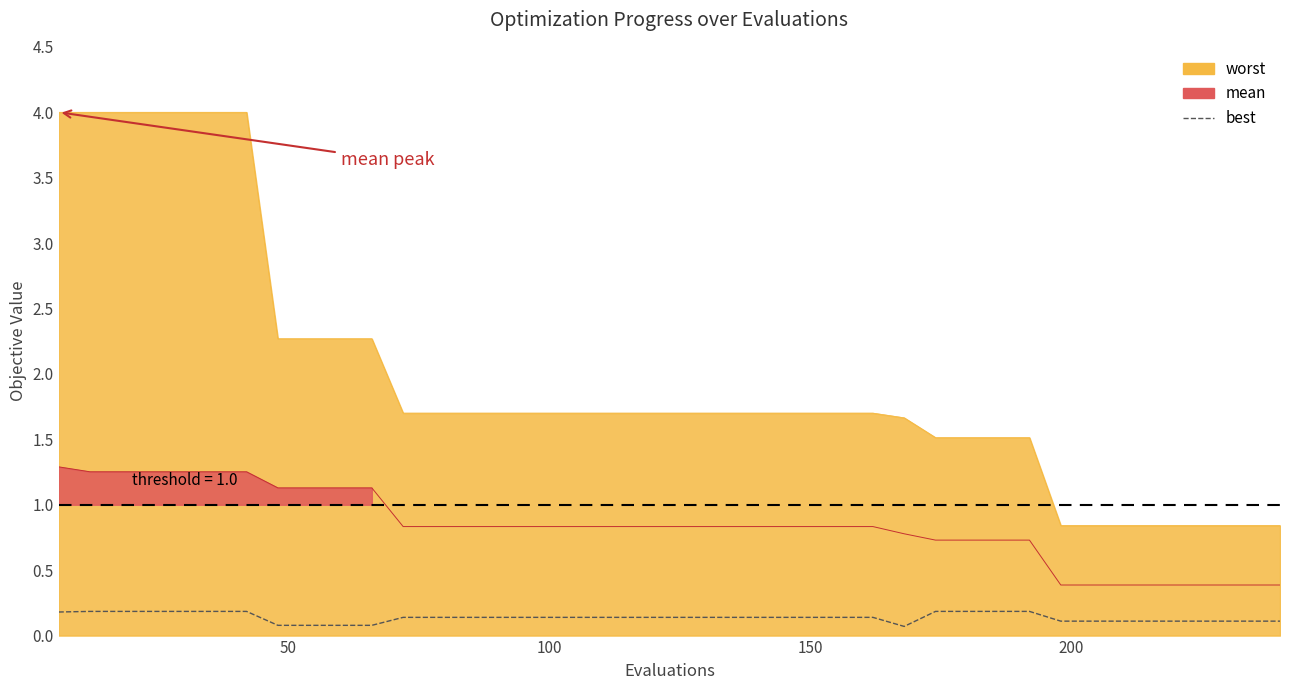

What is the difference between the worst values at 78 and 30?

2.3